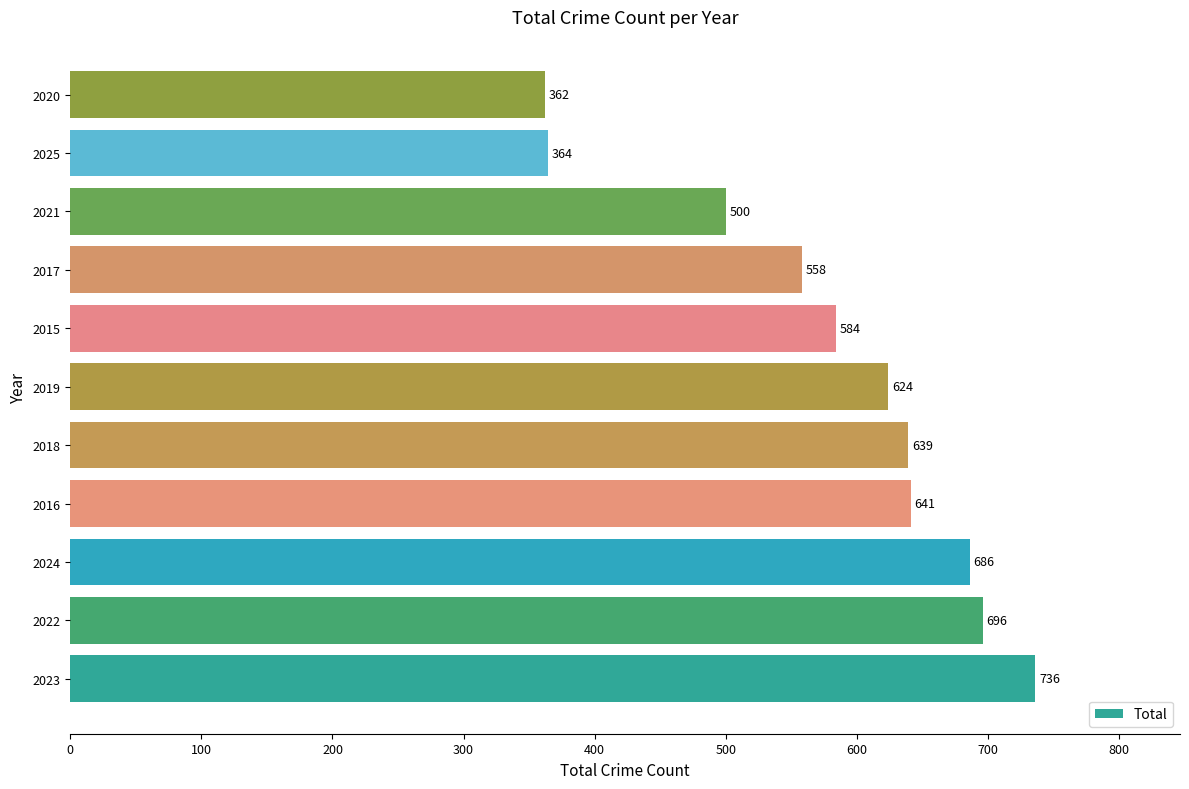

What is the average value?

581